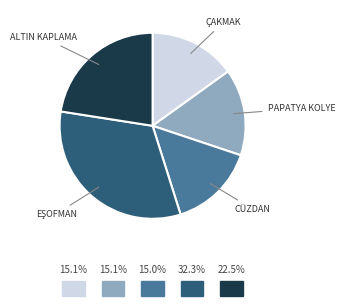

Does any single category account for the majority?

No